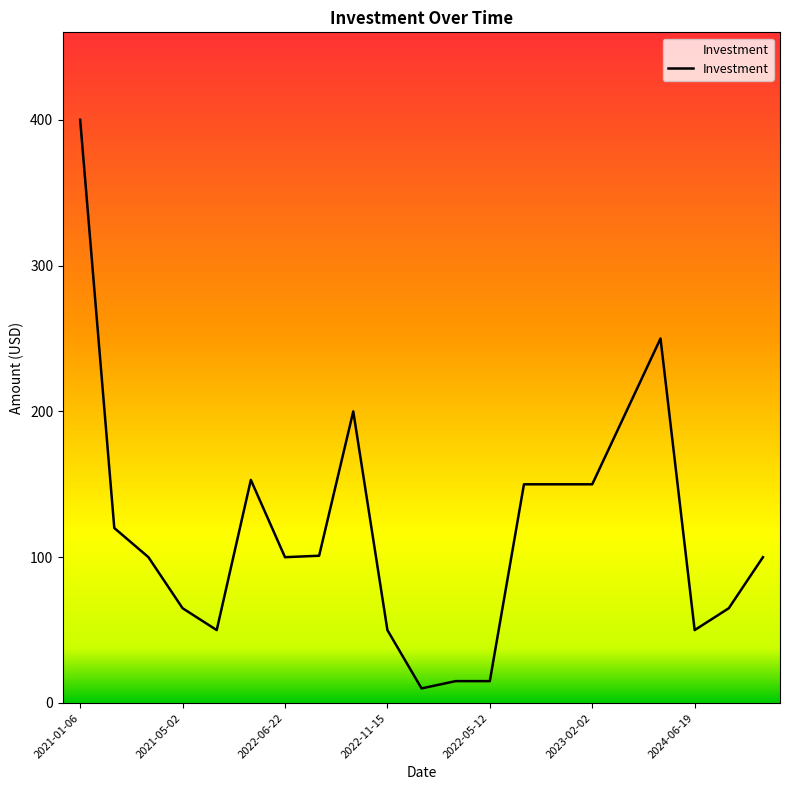

Does the chart have visible grid lines?

No